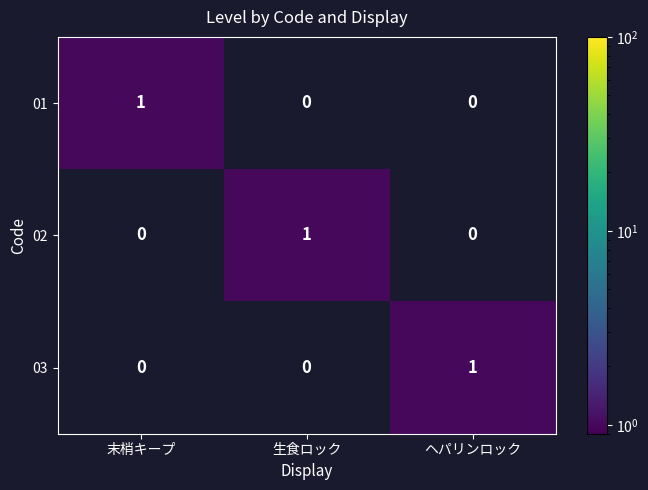

Count the 03 values in the range 0 to 1.

3